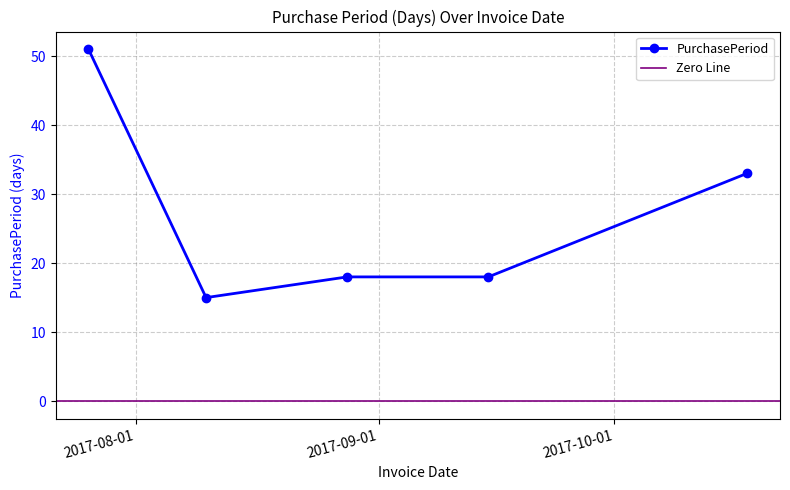

Is it true that the value at 2017-08-28 is 18?

True